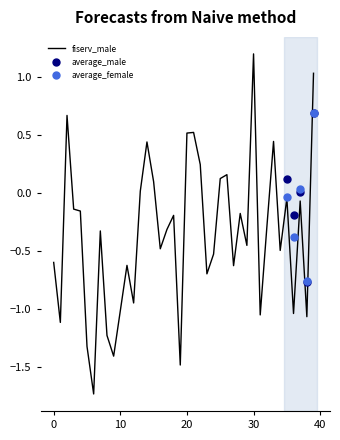

How many interior local valleys does the average_female series have?

2